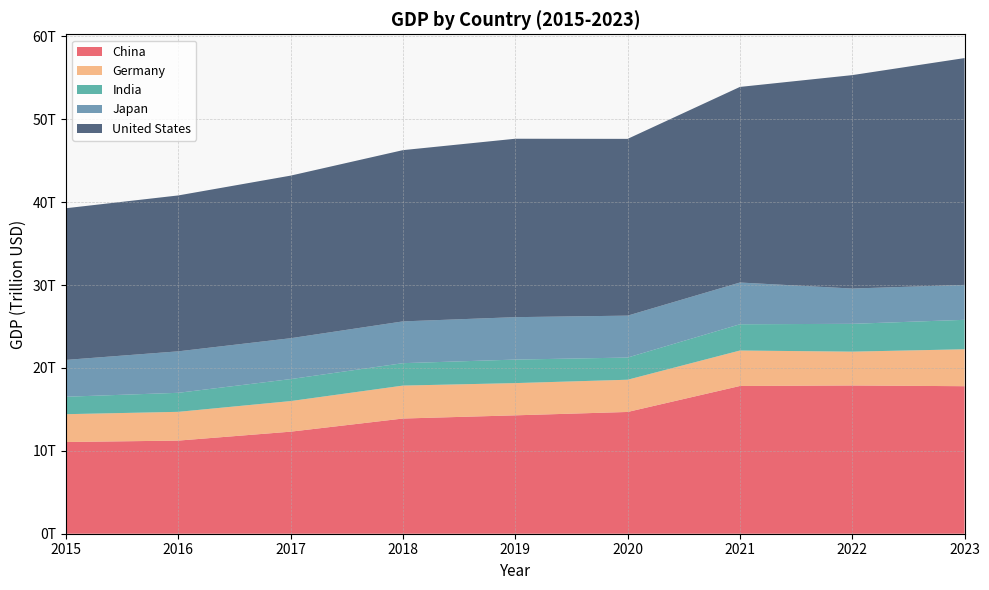

Reading right to left, what are all the values shown in this chart?

China: 2023=17794781986104.5	2022=17881783387000.9	2021=17820459508852.2	2020=14687744162801.0	2019=14279968506271.7	2018=13894907857880.6	2017=12310491333980.9	2016=11233313730348.7	2015=11061572618578.7
Germany: 2023=4456081016706.0	2022=4082469490797.7	2021=4278503934689.9	2020=3887727161914.4	2019=3889177589254.9	2018=3974443355019.6	2017=3690849152517.6	2016=3469853463945.5	2015=3357585719351.6
India: 2023=3549918918777.5	2022=3353470496886.0	2021=3167270623260.5	2020=2674851578586.9	2019=2835606256558.8	2018=2702929641648.1	2017=2651474262755.6	2016=2294796885663.7	2015=2103588360044.4
Japan: 2023=4212945159781.4	2022=4256410760723.8	2021=5034620784585.0	2020=5055587093501.6	2019=5117993853016.5	2018=5040880939324.9	2017=4930837369151.4	2016=5003677627544.2	2015=4444930651964.2
United States: 2023=27360935000000.0	2022=25744108000000.0	2021=23594031000000.0	2020=21322950000000.0	2019=21521395000000.0	2018=20656516000000.0	2017=19612102000000.0	2016=18804913000000.0	2015=18295019000000.0